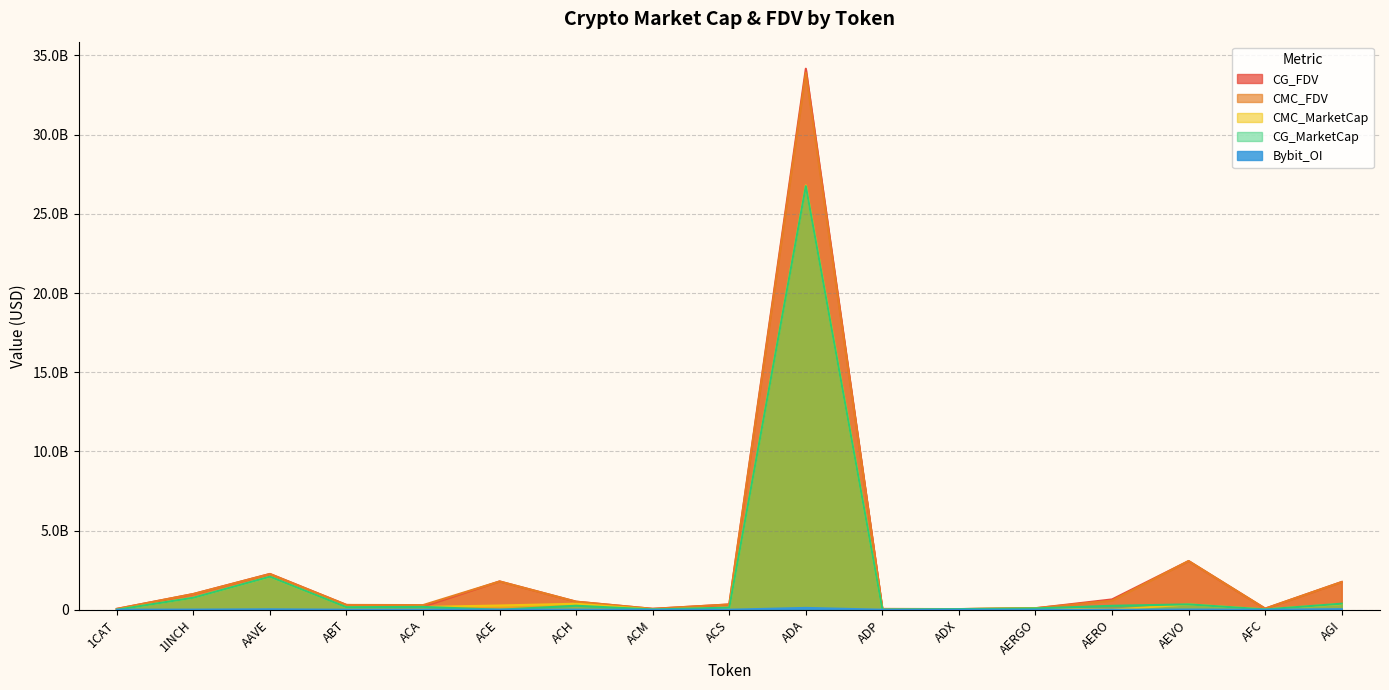

What is the greatest value displayed?

34164425212.0